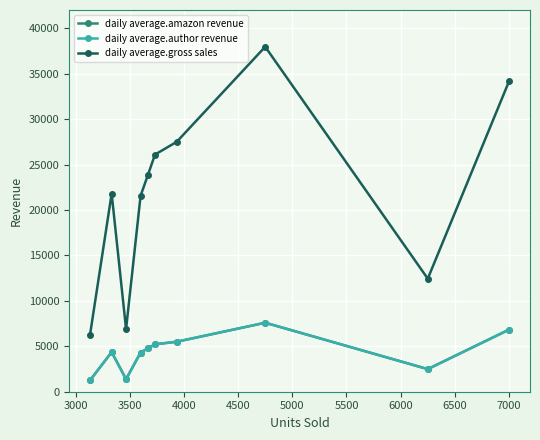

True or false: daily average.author revenue has more than 2 interior local peaks.

False